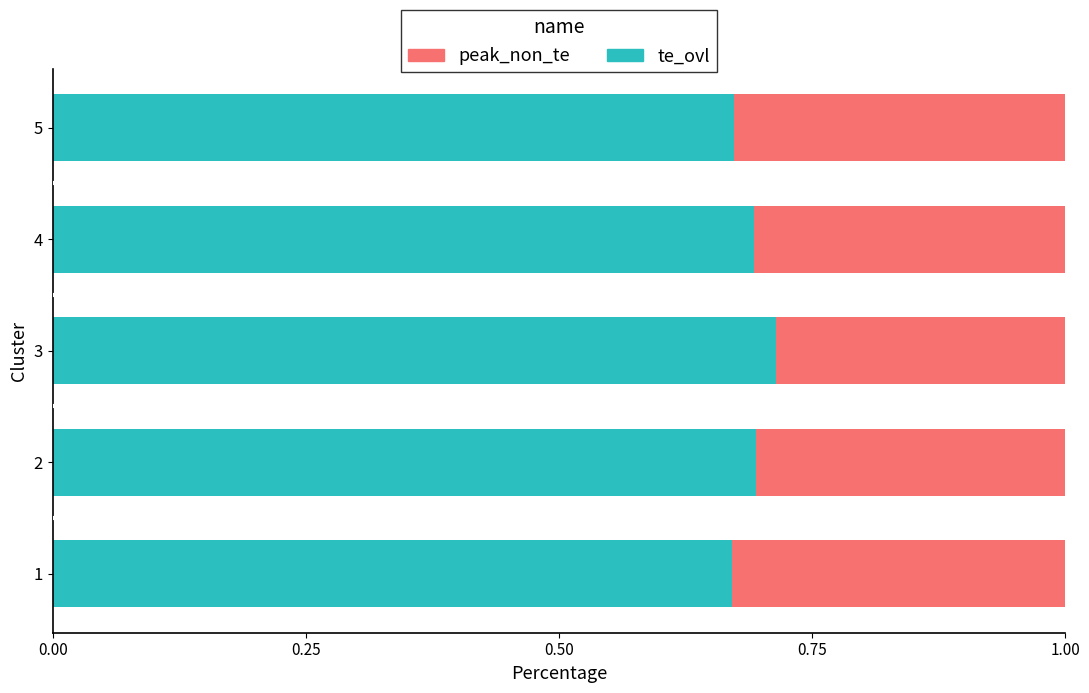

The value of te_ovl at 4 is 0.7. True or false?

True